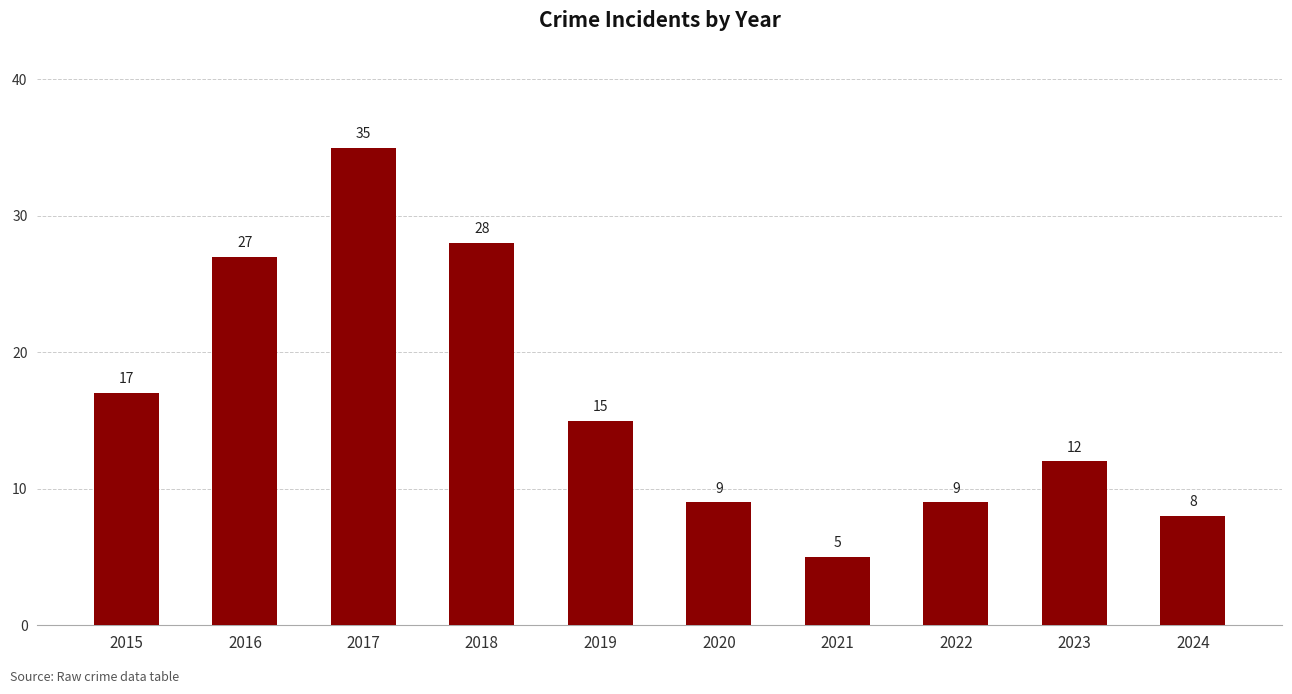

Approximately how many times larger is the value at 2022 compared to 2023?

0.8